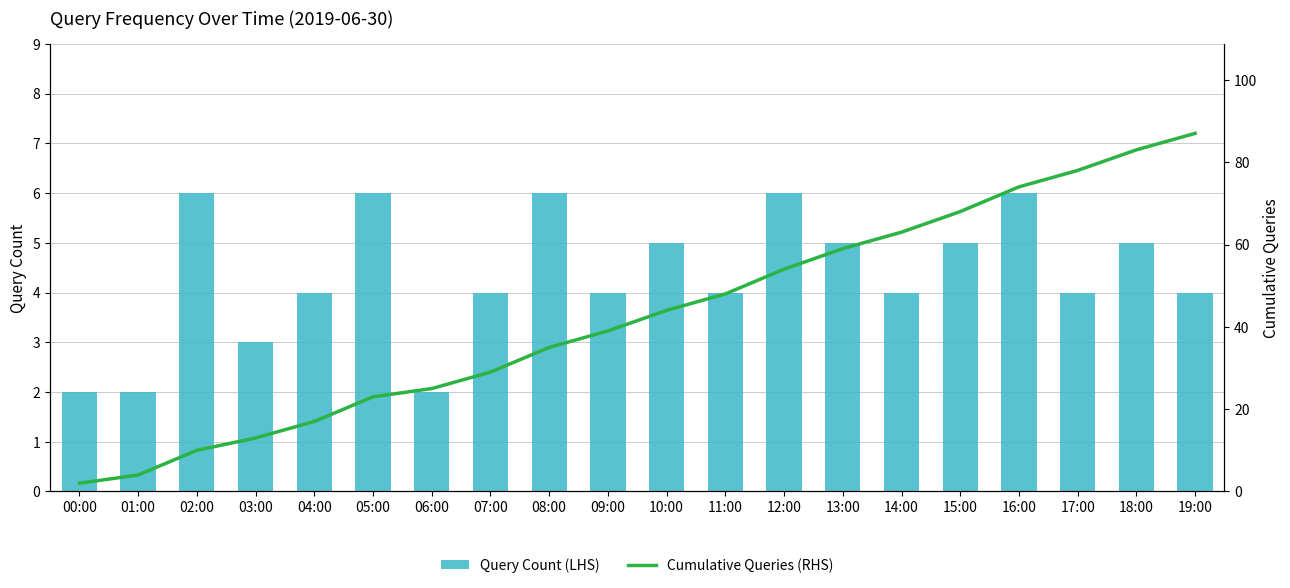

What is the difference between the maximum and minimum values in the Cumulative Queries (RHS) series?

85